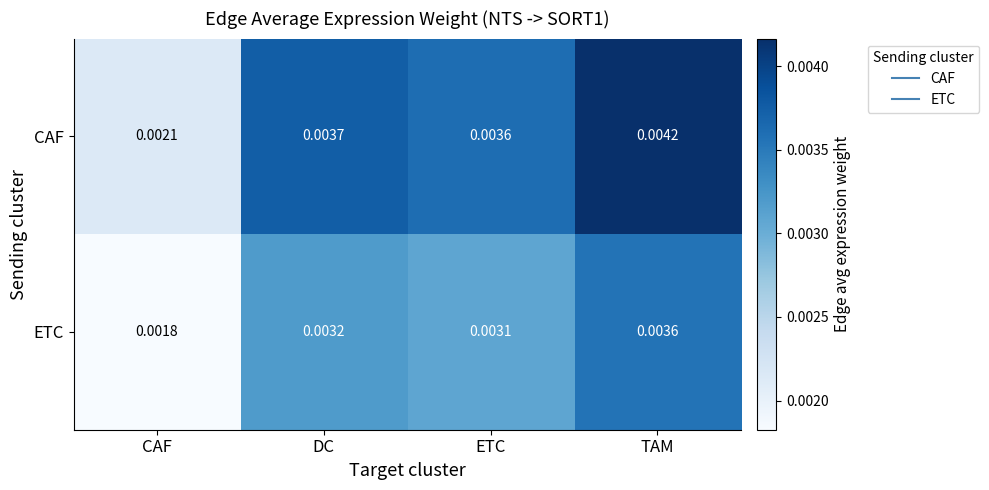

Which category has the highest value in the CAF series?

TAM